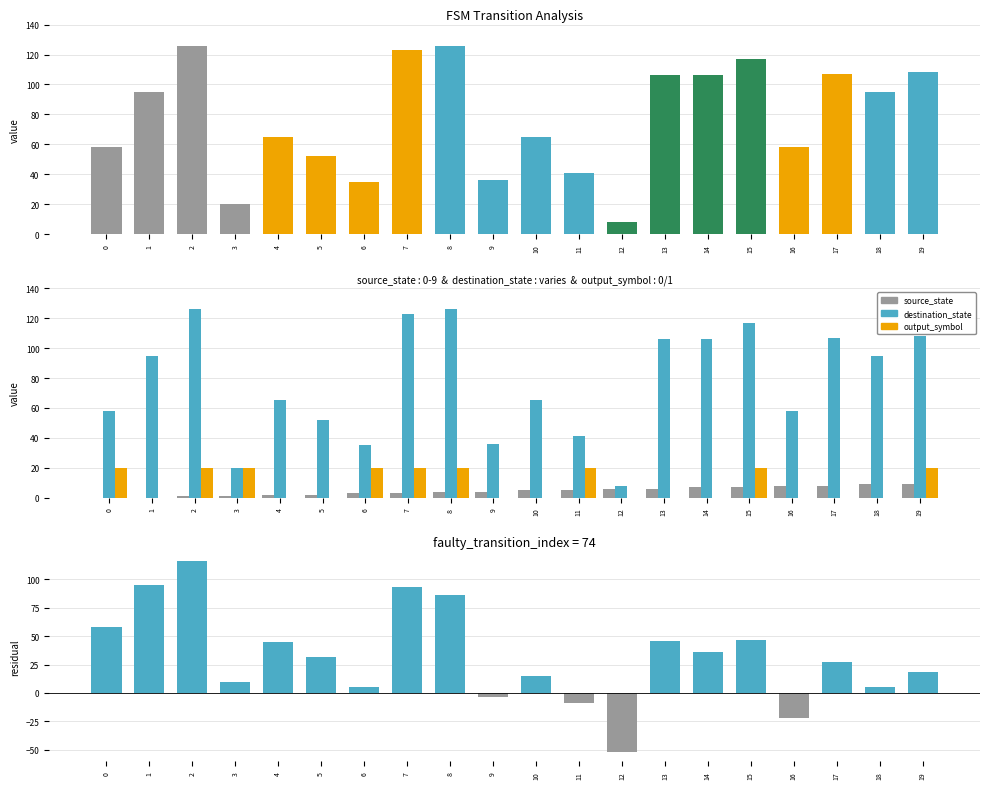

What is the spread (max minus min) of values at 5?

52